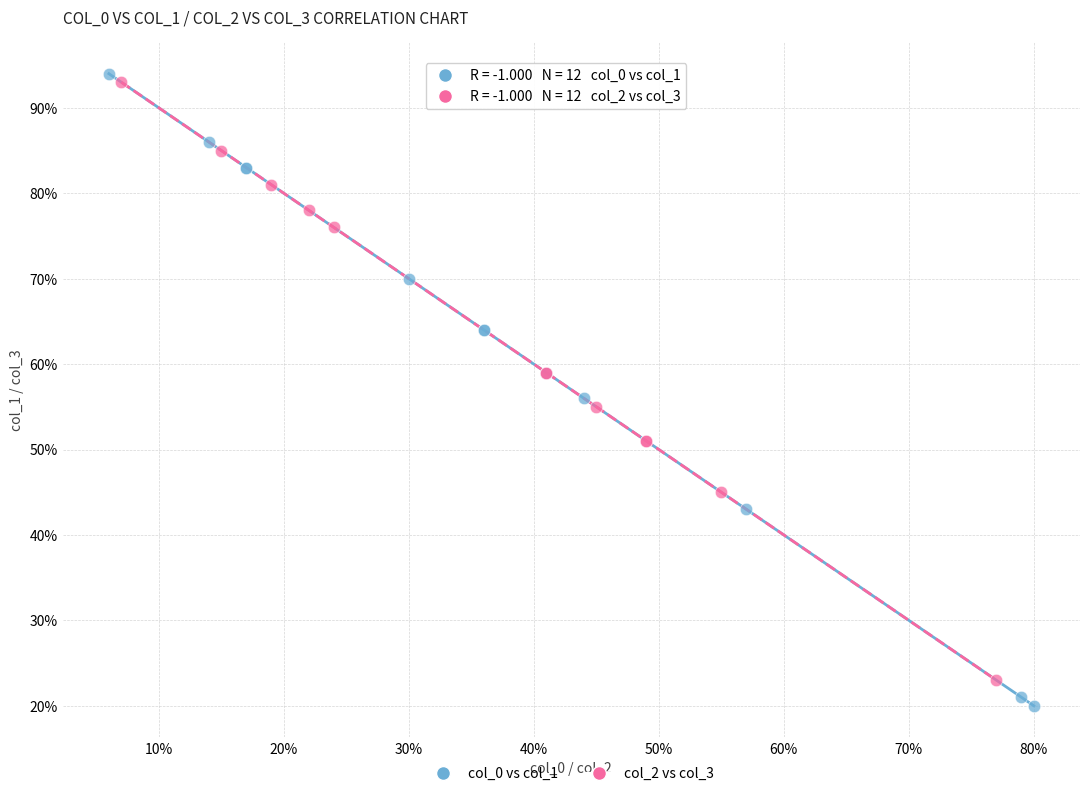

Which series reaches the maximum Y coordinate?

col_0 vs col_1